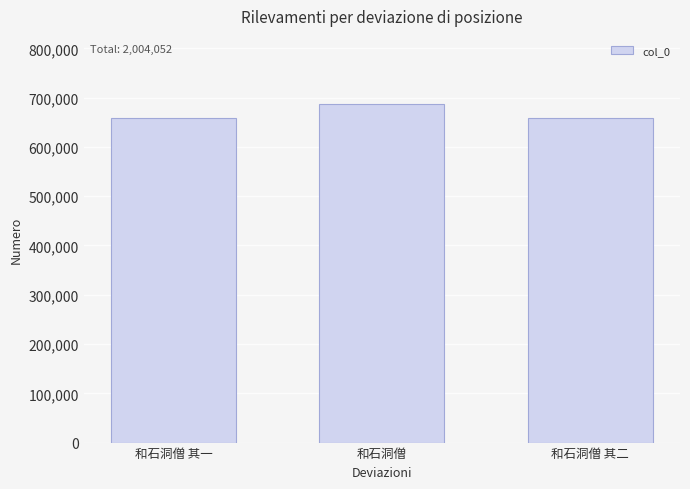

What is the approximate value at 和石洞僧 其一, to the nearest 10?

658140